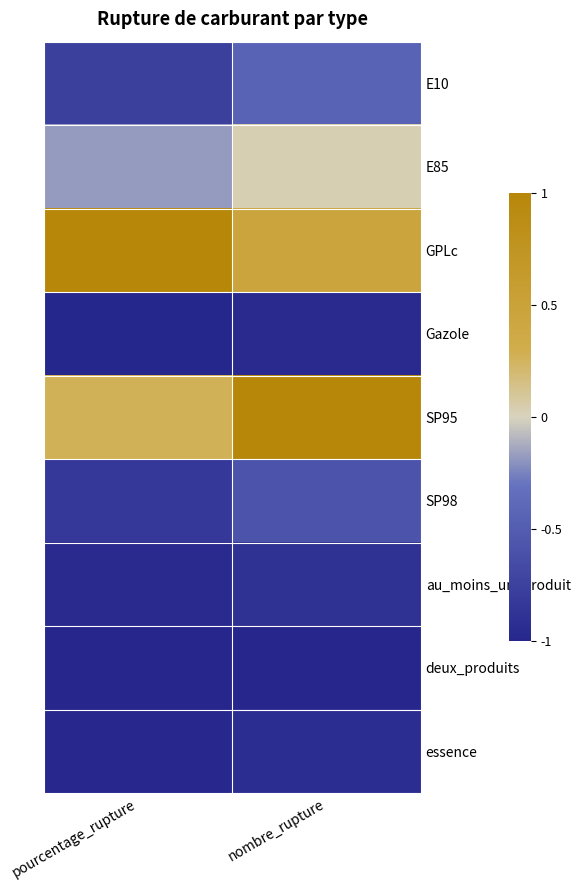

Rank the series by their maximum value, from highest to lowest.

GPLc, SP95, E85, E10, SP98, au_moins_un_produit, essence, Gazole, deux_produits